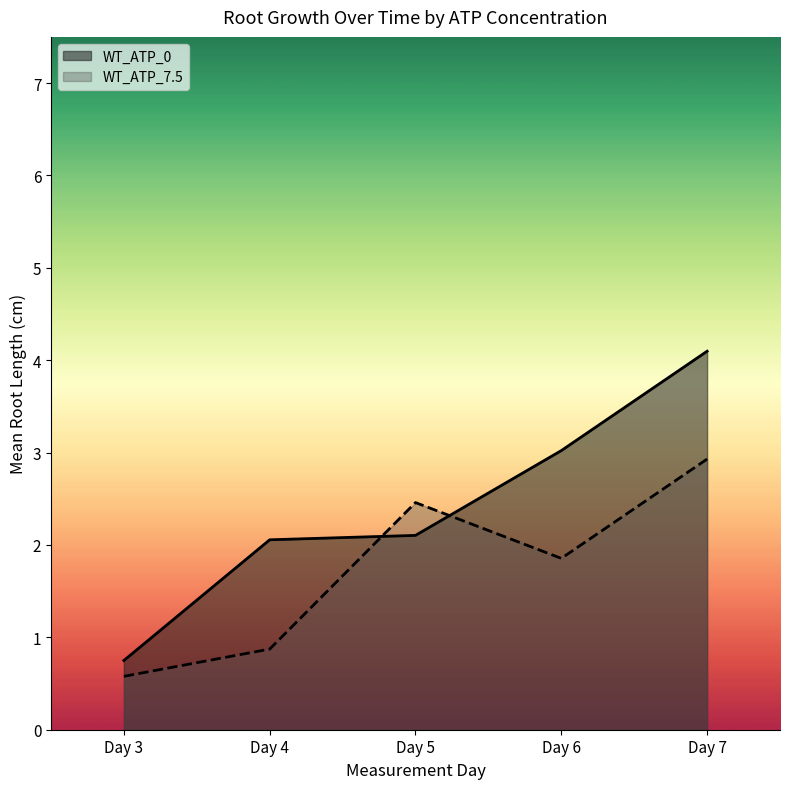

List the series in order of their peak value, highest first.

WT_ATP_0, WT_ATP_7.5